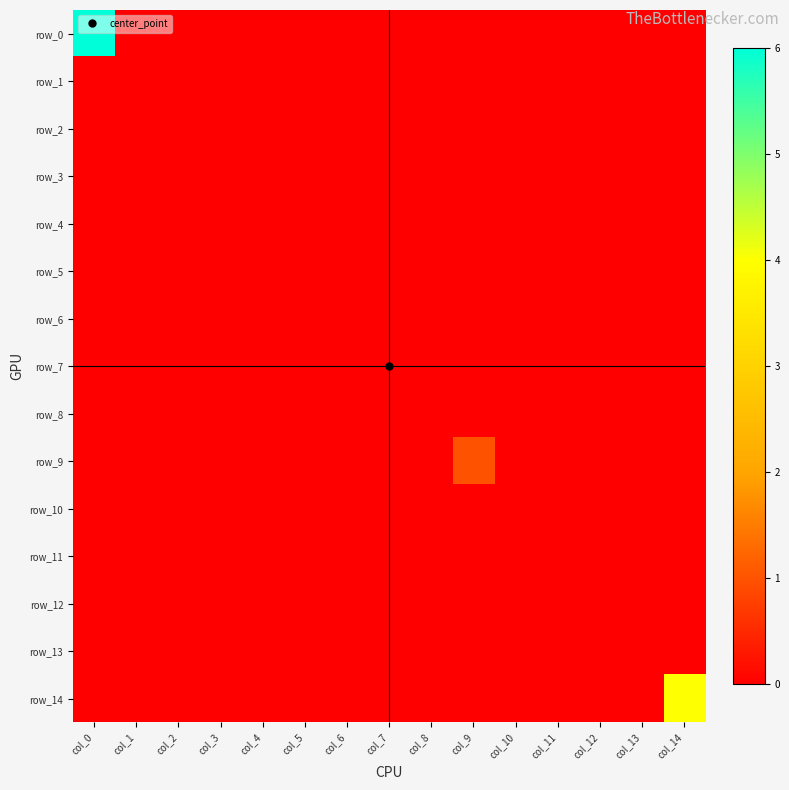

Reading left to right, extract all data points from this chart.

row_0: 6	0	0	0	0	0	0	0	0	0	0	0	0	0	0
row_1: 0	0	0	0	0	0	0	0	0	0	0	0	0	0	0
row_2: 0	0	0	0	0	0	0	0	0	0	0	0	0	0	0
row_3: 0	0	0	0	0	0	0	0	0	0	0	0	0	0	0
row_4: 0	0	0	0	0	0	0	0	0	0	0	0	0	0	0
row_5: 0	0	0	0	0	0	0	0	0	0	0	0	0	0	0
row_6: 0	0	0	0	0	0	0	0	0	0	0	0	0	0	0
row_7: 0	0	0	0	0	0	0	0	0	0	0	0	0	0	0
row_8: 0	0	0	0	0	0	0	0	0	0	0	0	0	0	0
row_9: 0	0	0	0	0	0	0	0	0	1	0	0	0	0	0
row_10: 0	0	0	0	0	0	0	0	0	0	0	0	0	0	0
row_11: 0	0	0	0	0	0	0	0	0	0	0	0	0	0	0
row_12: 0	0	0	0	0	0	0	0	0	0	0	0	0	0	0
row_13: 0	0	0	0	0	0	0	0	0	0	0	0	0	0	0
row_14: 0	0	0	0	0	0	0	0	0	0	0	0	0	0	4